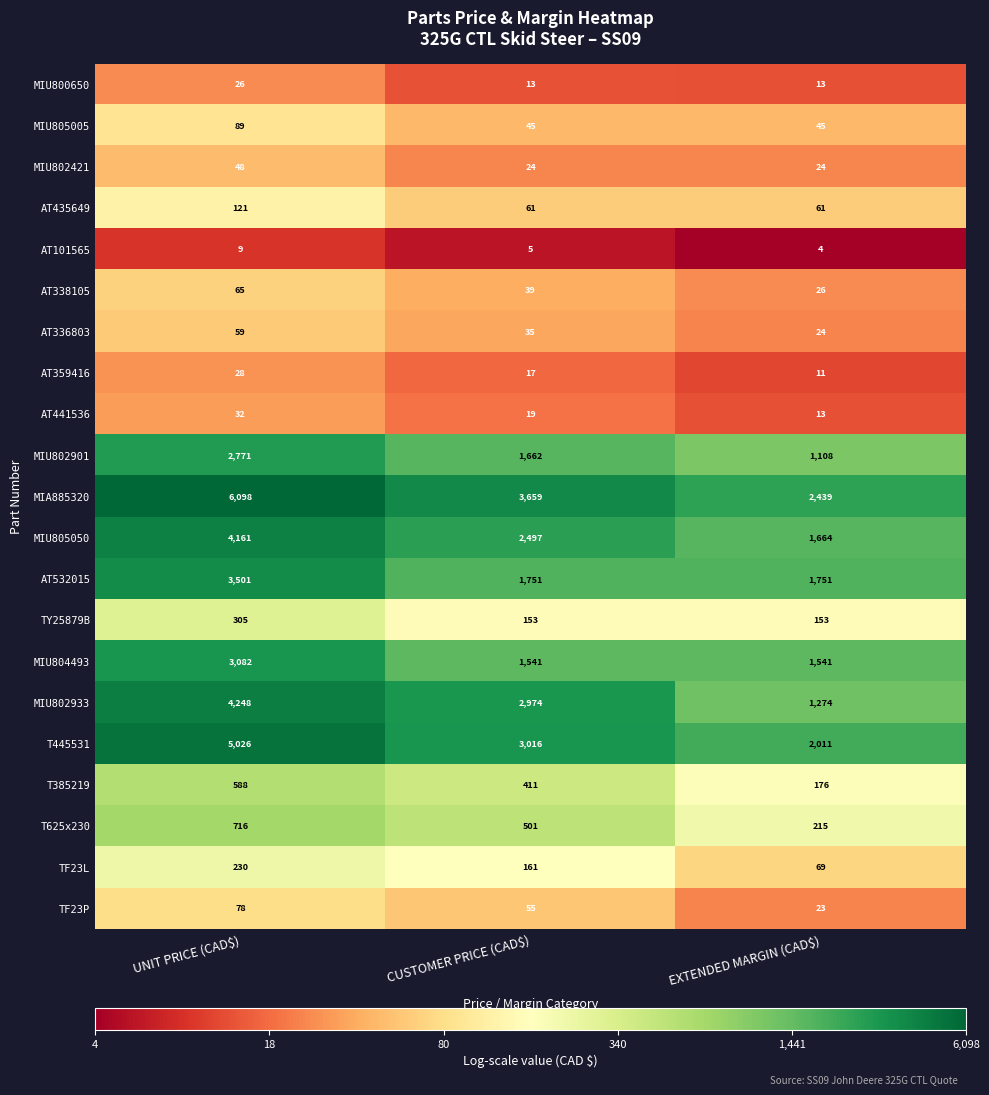

How many distinct data groups are displayed?

21